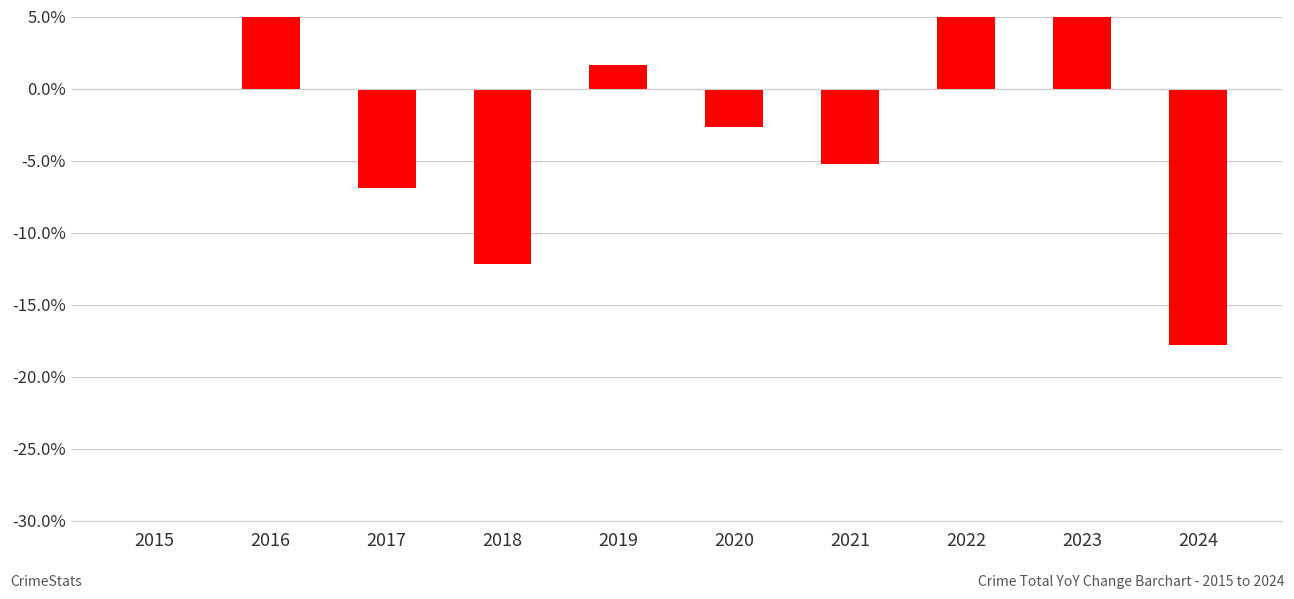

Between 2015 and 2022, which is larger?

2022